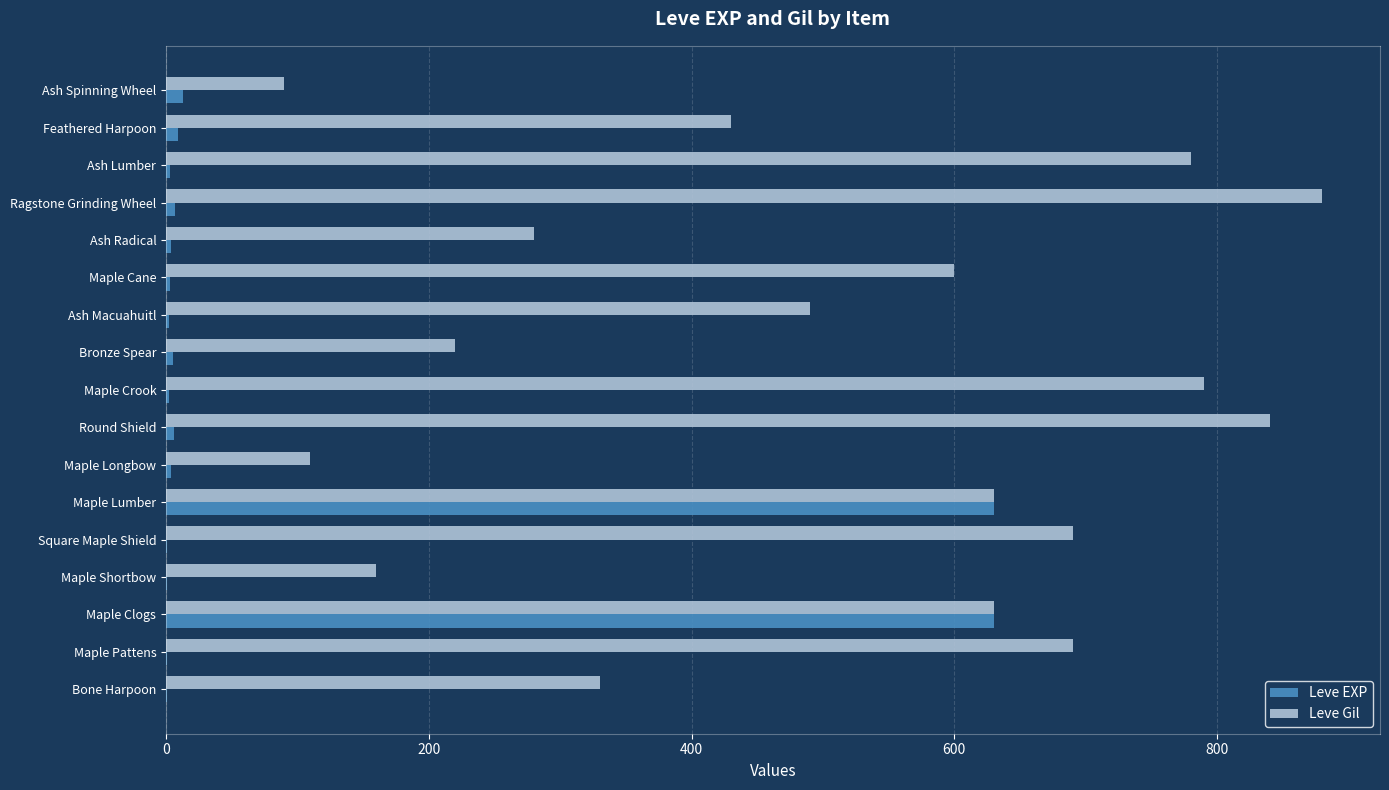

Which series has the largest total across all categories?

Leve Gil